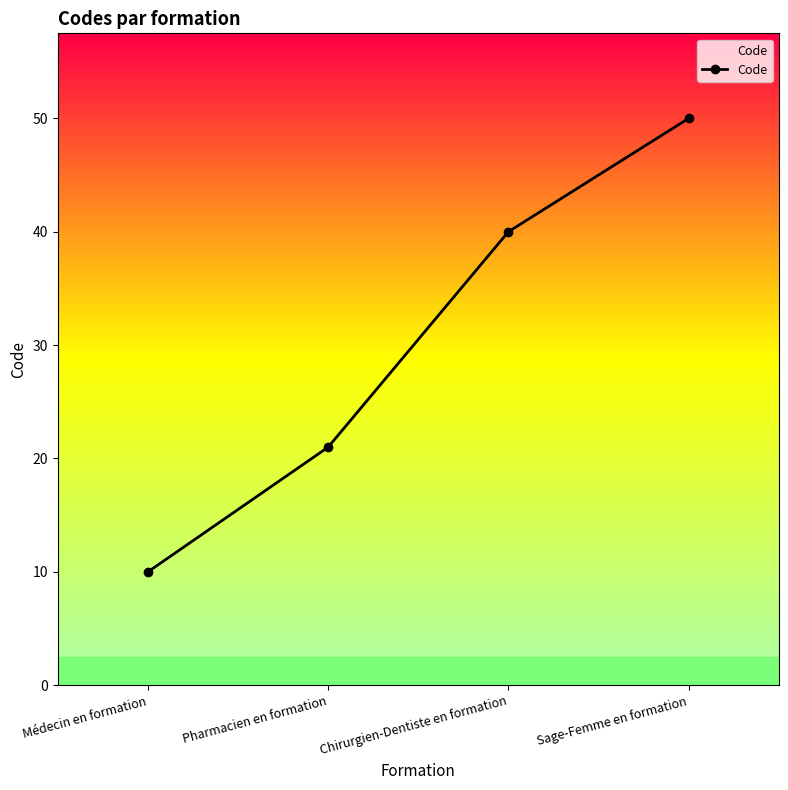

What is the value of the 4th point from the left?

50